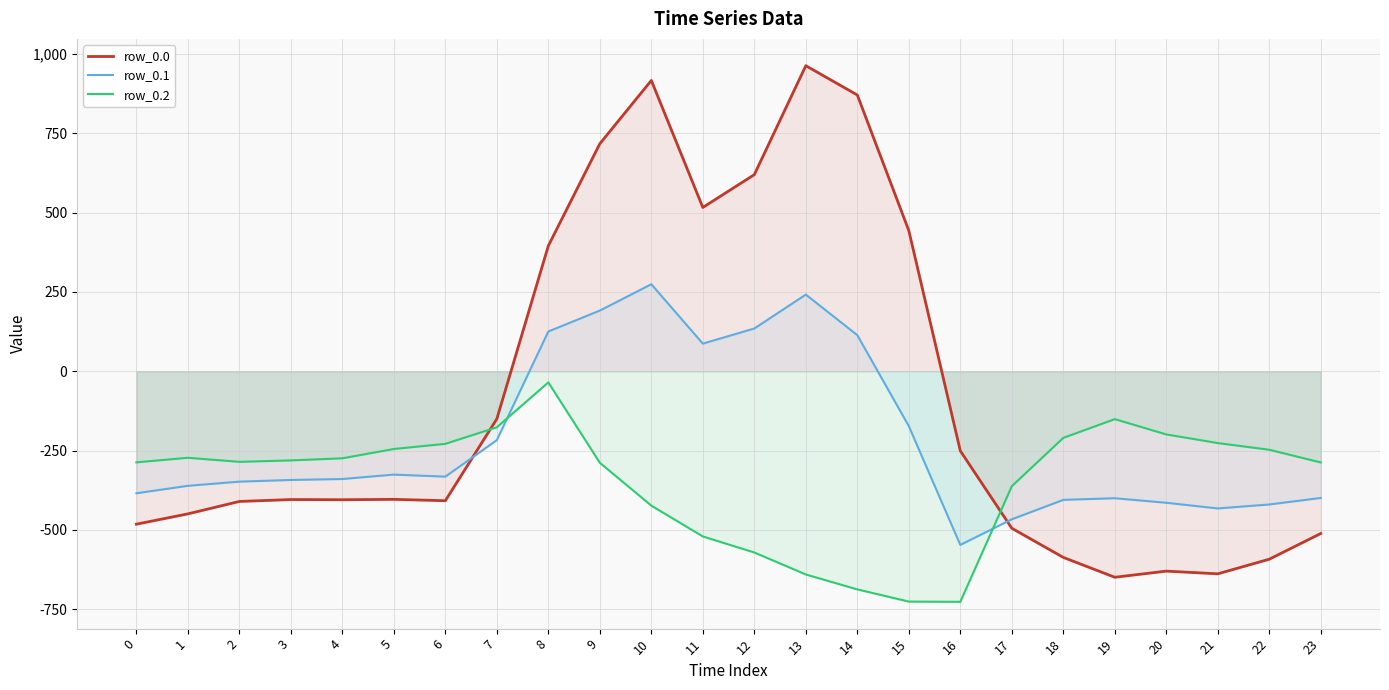

In row_0.1, how many points are higher than both neighbors (excluding endpoints)?

4